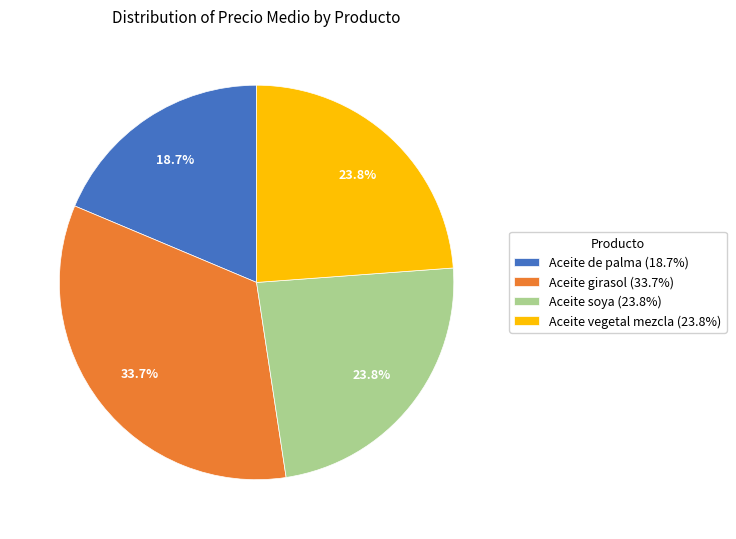

What portion of the pie excludes Aceite soya (23.8%)?

76.2%